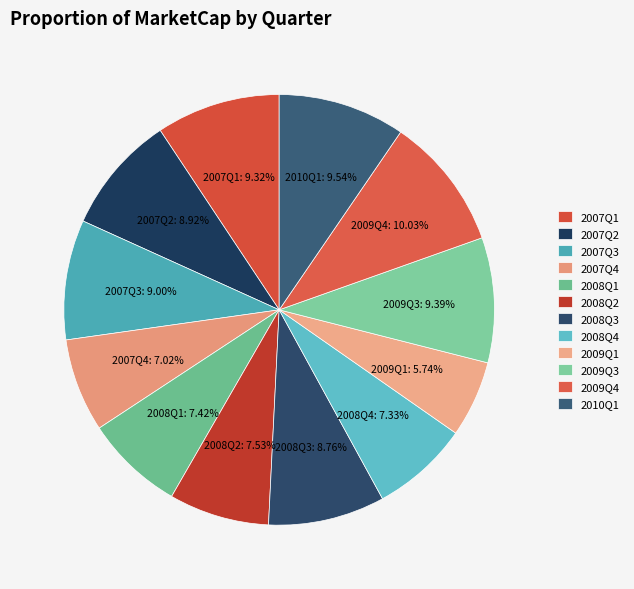

How many slices are in this pie chart?

12